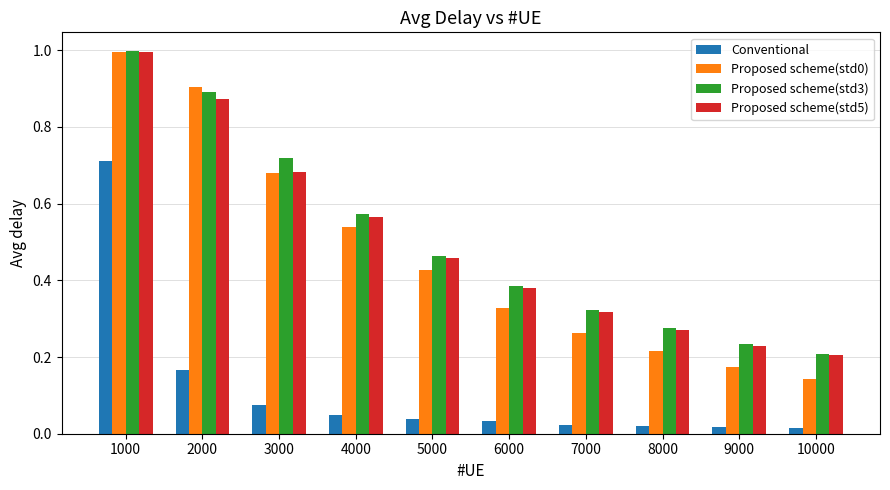

Which series has the largest total across all categories?

Proposed scheme(std3)